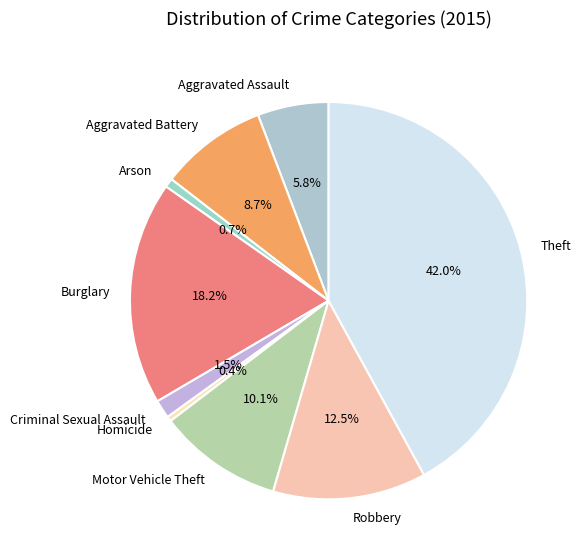

What percentage do Theft and Aggravated Battery together represent?

50.8%